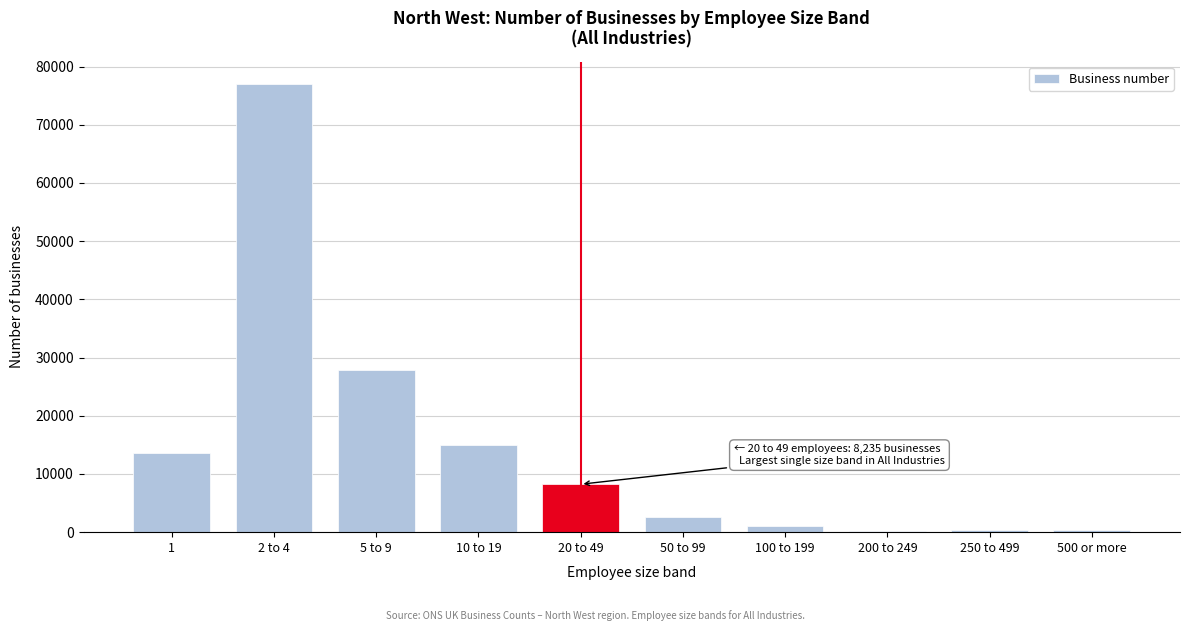

What is the sum of all values?

146210